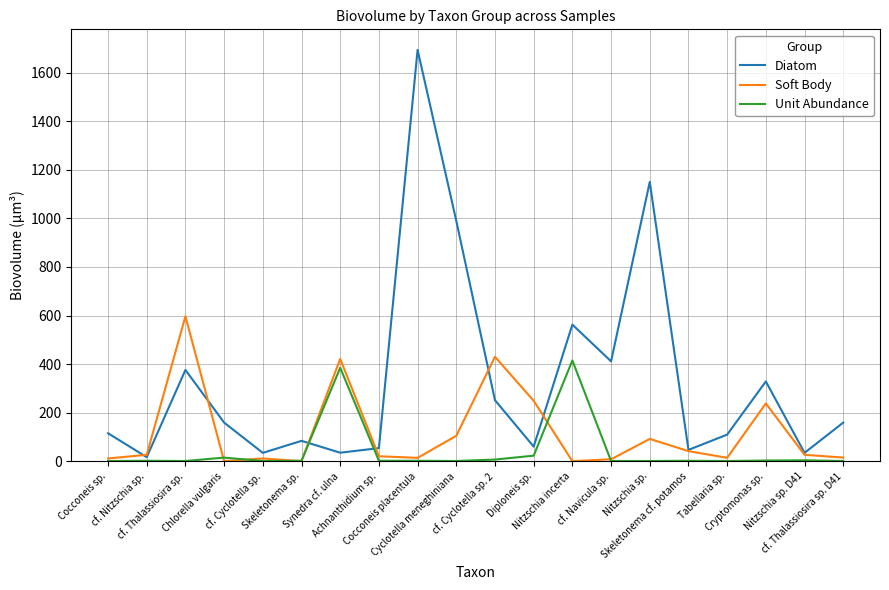

List the series in order of their peak value, lowest first.

Unit Abundance, Soft Body, Diatom